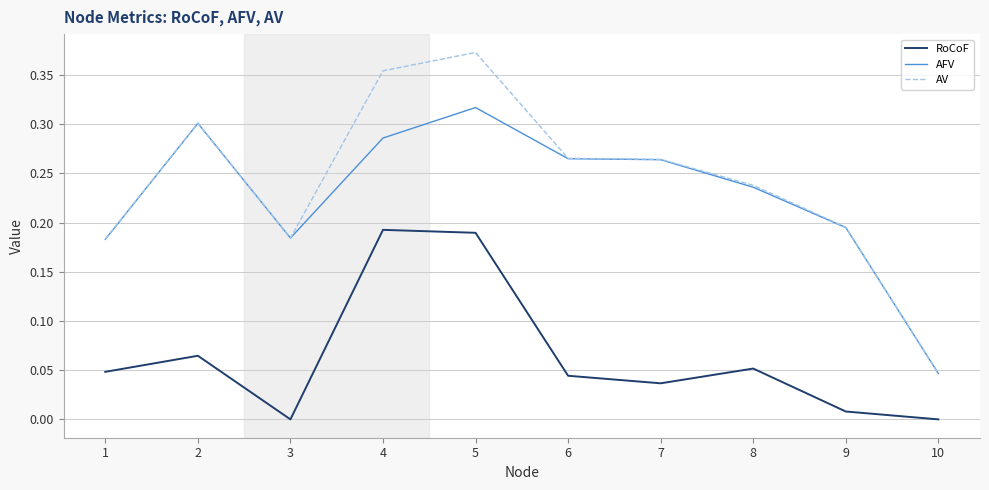

The value of AFV at 4 is 0.5. True or false?

False